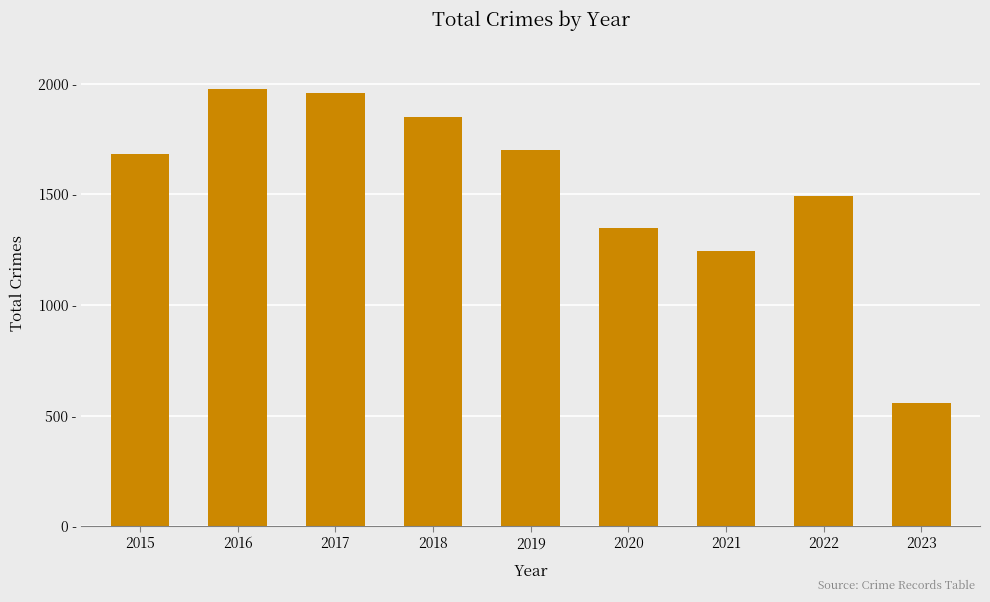

Reading left to right, list all the values displayed in this chart.

2015=1683	2016=1975	2017=1957	2018=1848	2019=1702	2020=1348	2021=1245	2022=1491	2023=557